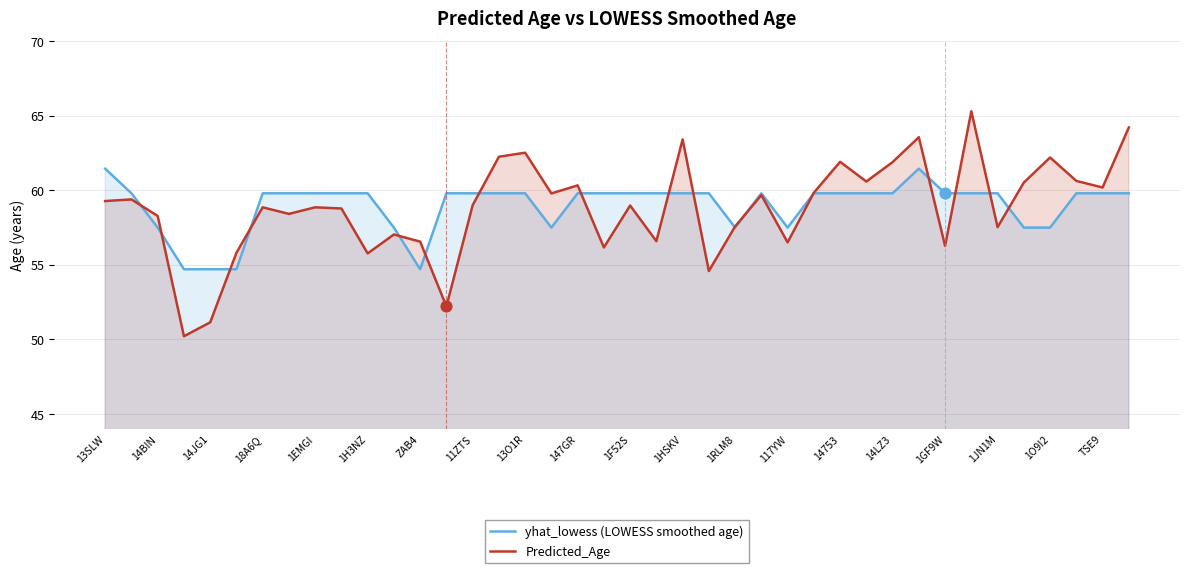

What is the total value across all series at 1F52S?

118.8